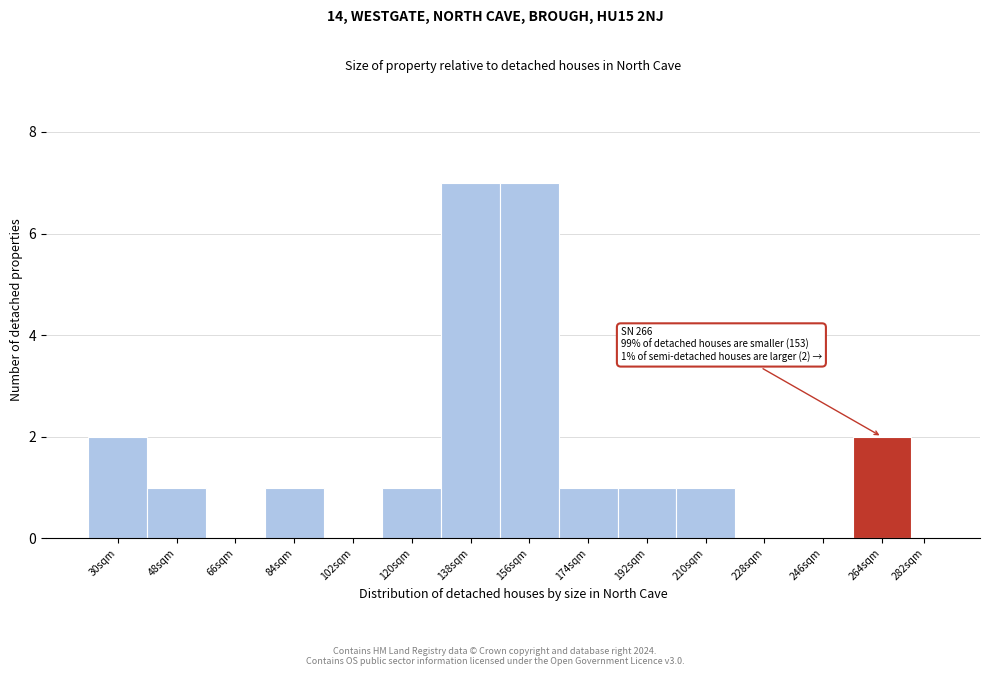

Reading left to right, list all the values displayed in this chart.

30sqm=2	48sqm=1	66sqm=0	84sqm=1	102sqm=0	120sqm=1	138sqm=7	156sqm=7	174sqm=1	192sqm=1	210sqm=1	228sqm=0	246sqm=0	264sqm=2	282sqm=0